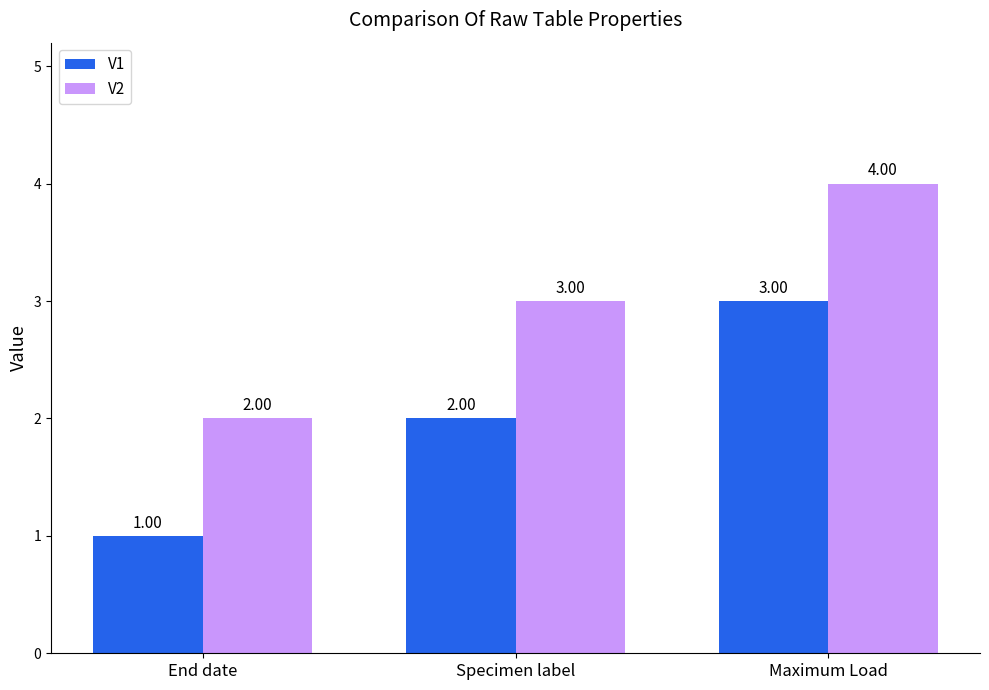

True or false: V1 has a value of 3 at Maximum Load.

True